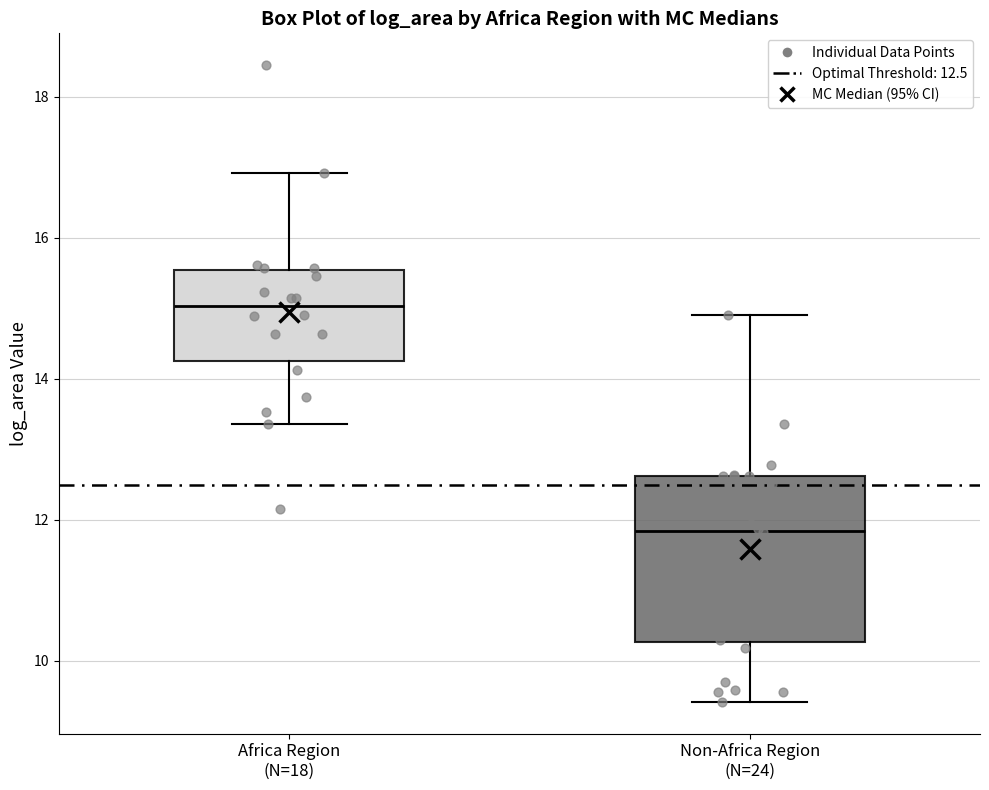

Reading left to right, read every box against the y-axis: the position of its median line, the range the box covers, and the ends of its whiskers. The values are not printed on the chart, so give them approximately, as read against the axis.

Africa Region (N=18): median 15.0, box 14.2 to 15.6, whiskers 13.4 to 17.0
Non-Africa Region (N=24): median 11.8, box 10.2 to 12.6, whiskers 9.4 to 15.0